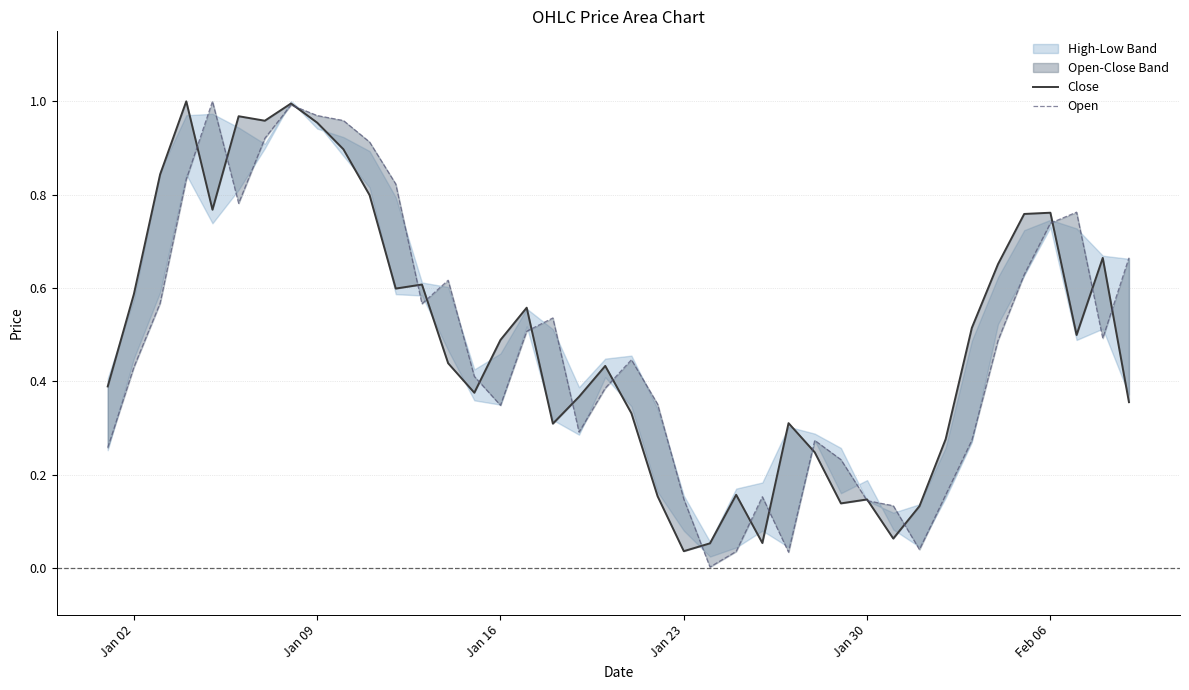

Does the chart have visible grid lines?

Yes